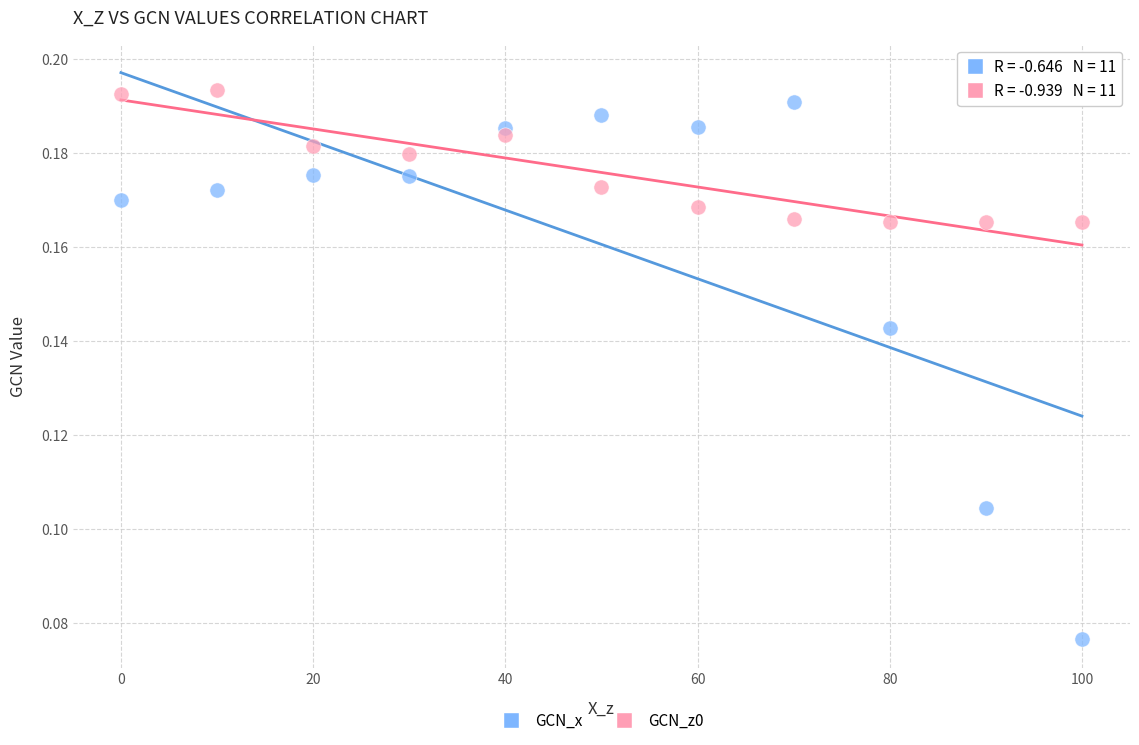

What is the X range (max minus min) for the scatter plot?

100.0